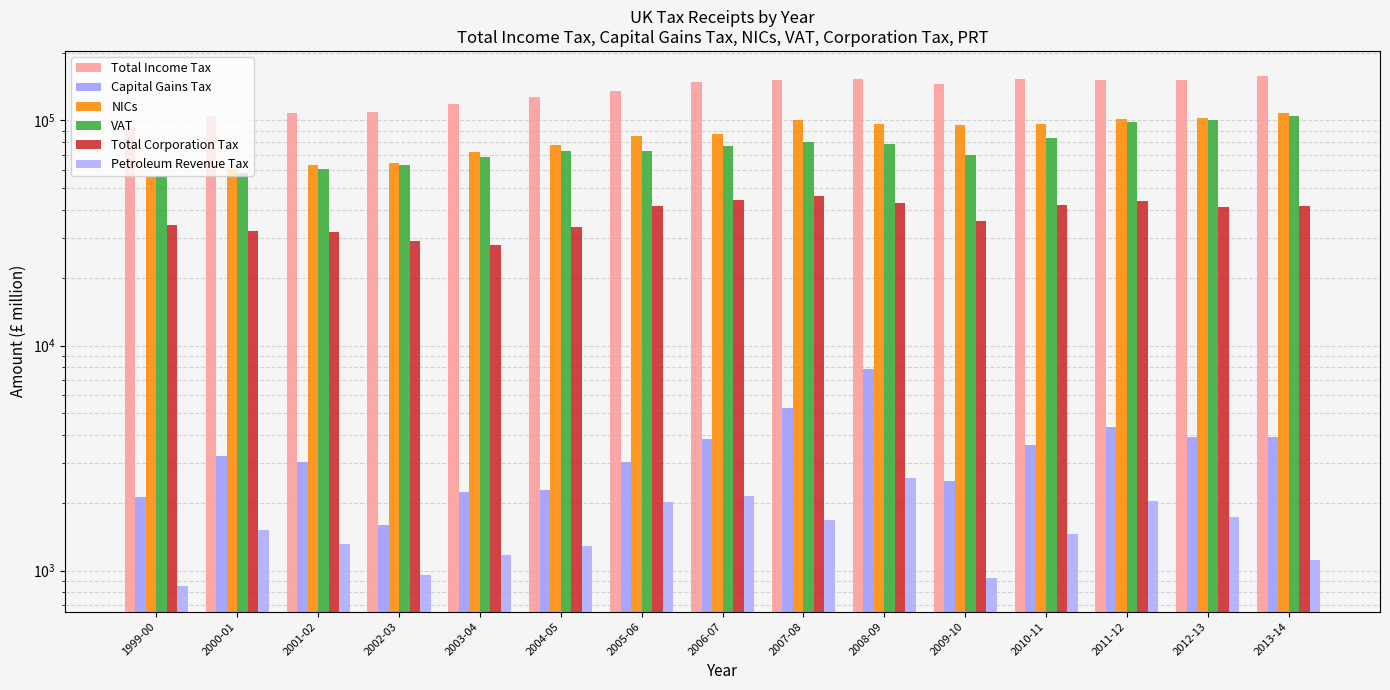

What is the maximum value shown in the chart?

156898